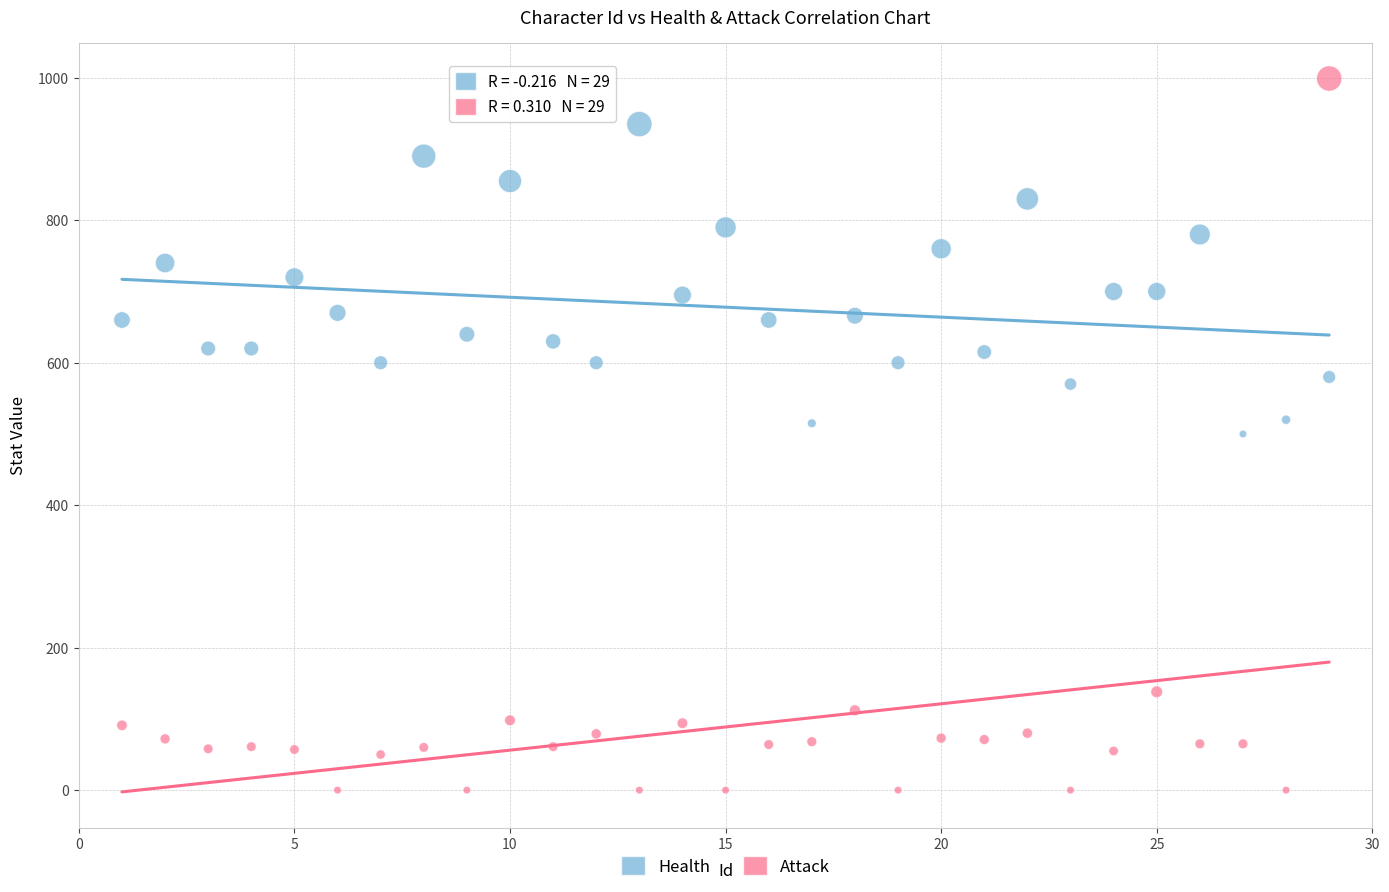

Which series reaches the minimum Y coordinate?

Attack